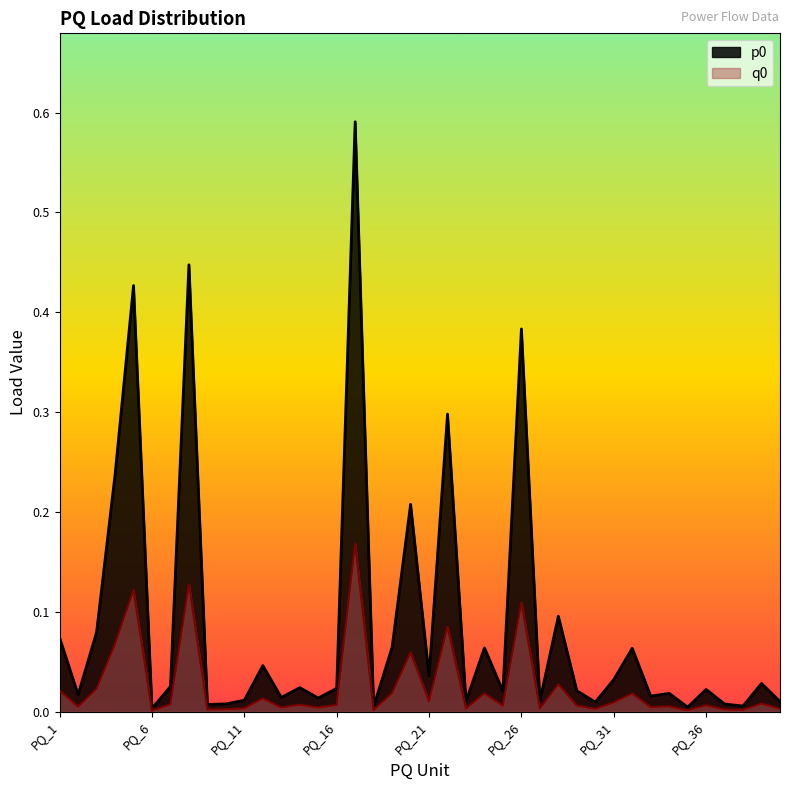

Rank the series by their maximum value, from highest to lowest.

p0, q0